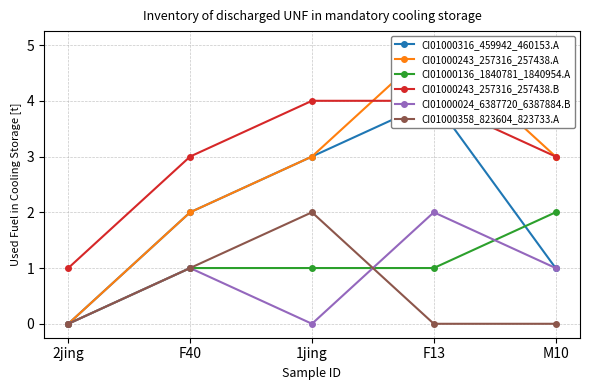

How many series are shown in this chart?

6